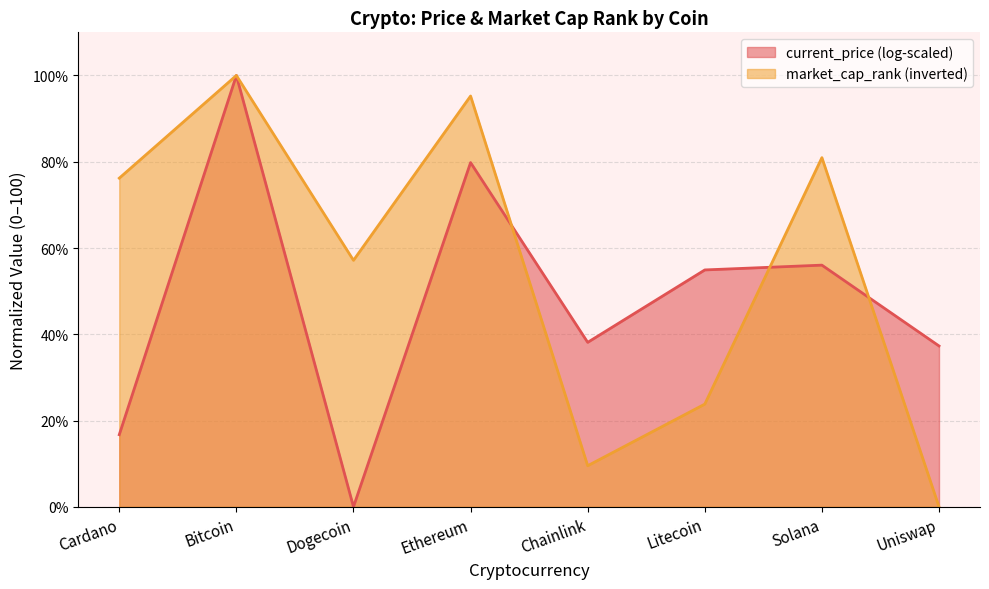

At which category does the chart reach its minimum across all series?

Uniswap